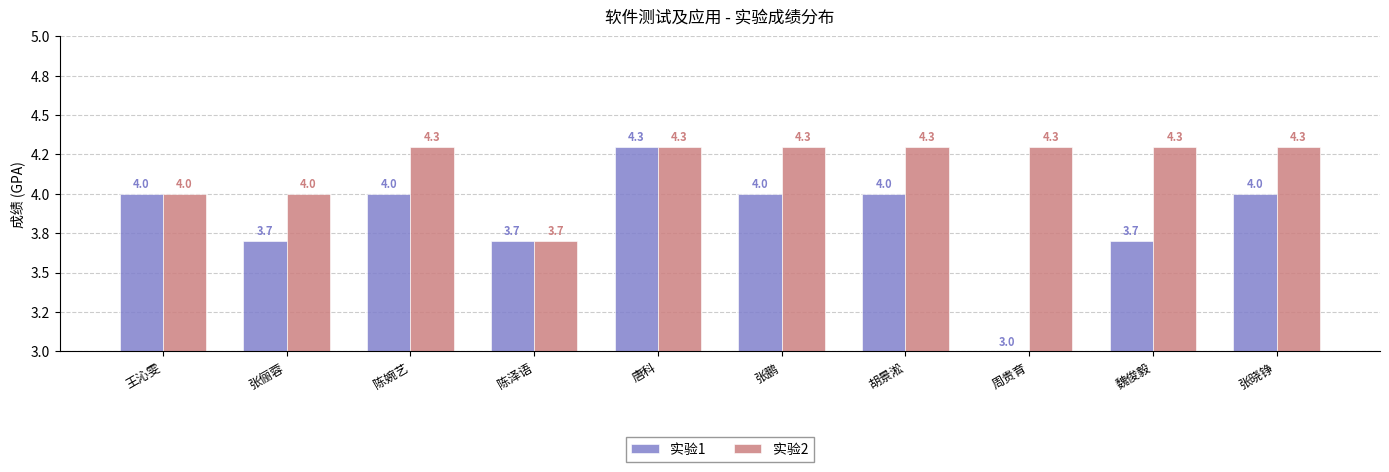

What is the sum of the 实验1 values at 张晓铮 and 张鹏?

8.0